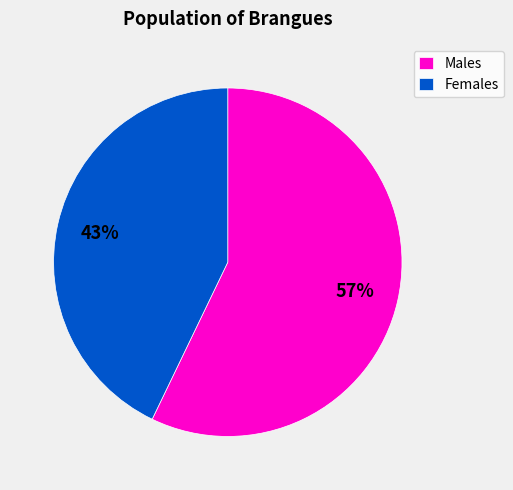

Between Males and Females, which is larger?

Males